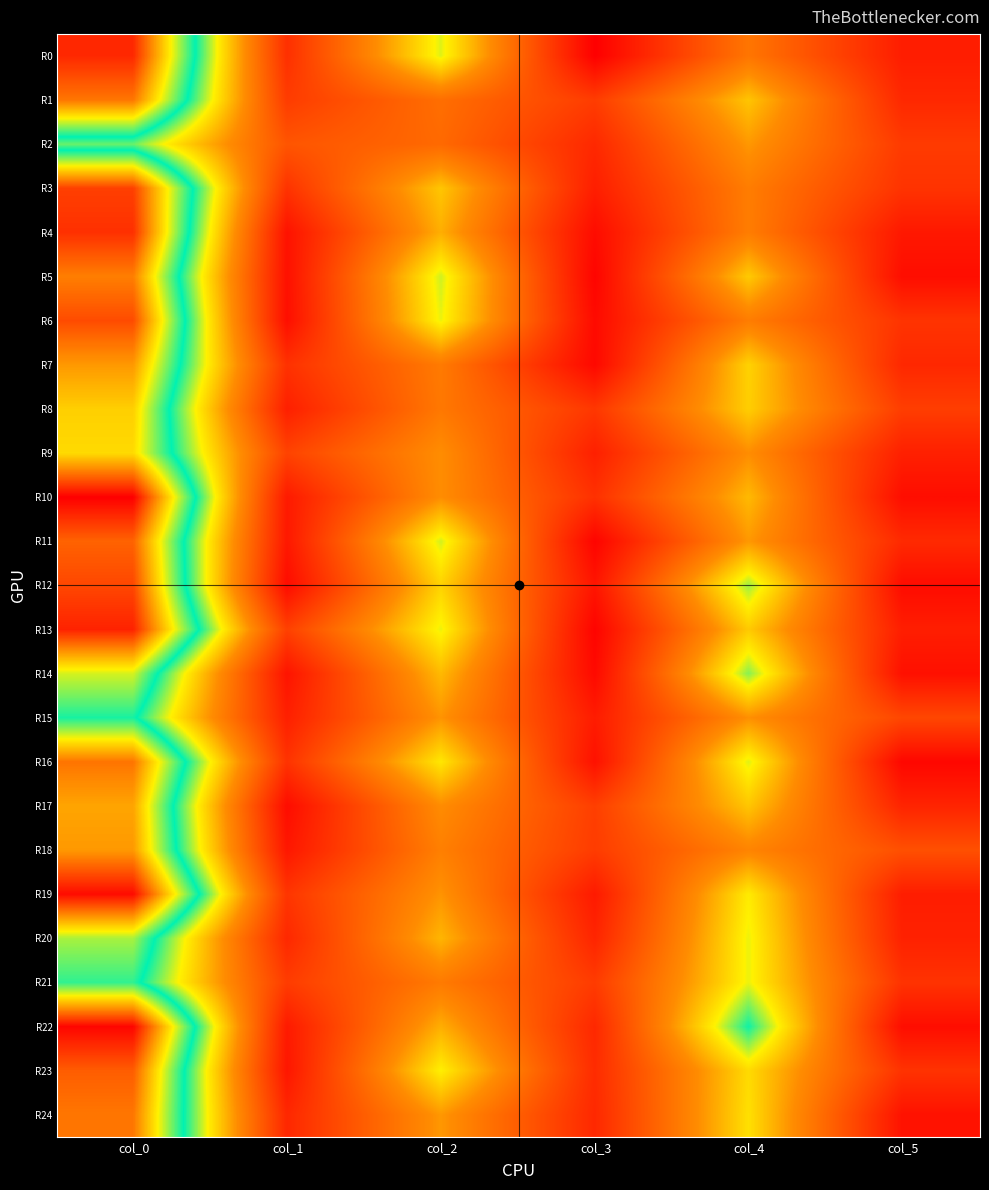

At which category does the chart reach its minimum across all series?

col_3